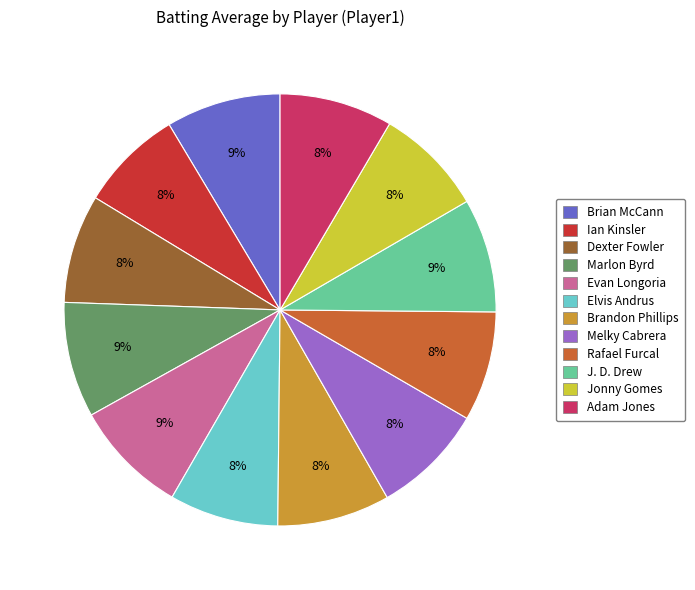

The Dexter Fowler slice represents 8% of the pie. True or false?

True